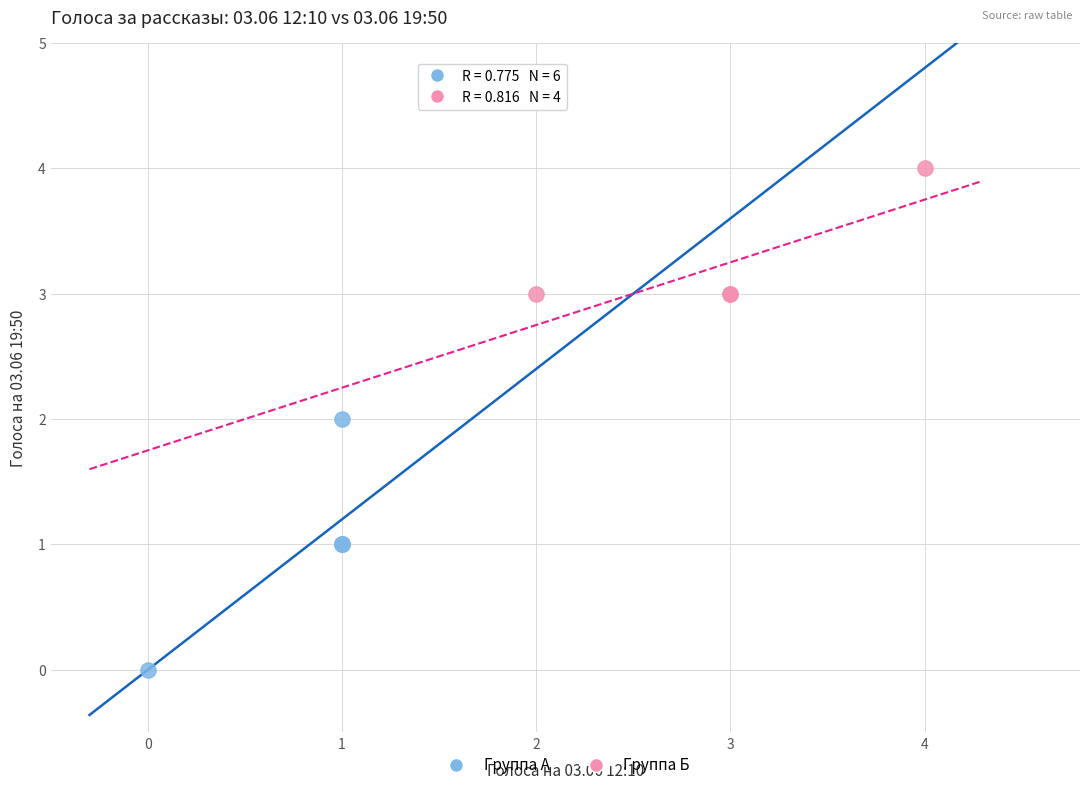

Which series contains the highest Y value?

Группа Б